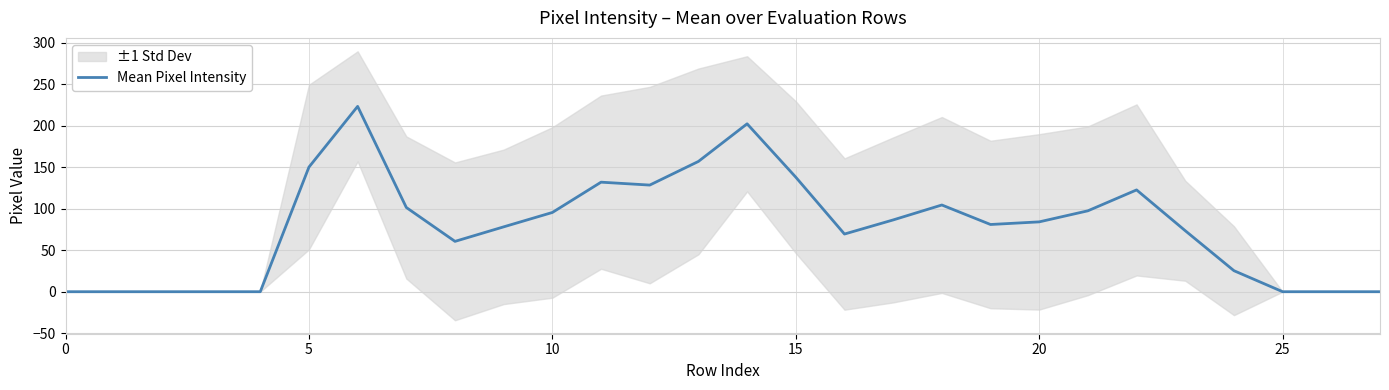

At which label is the value closest to 111?

18